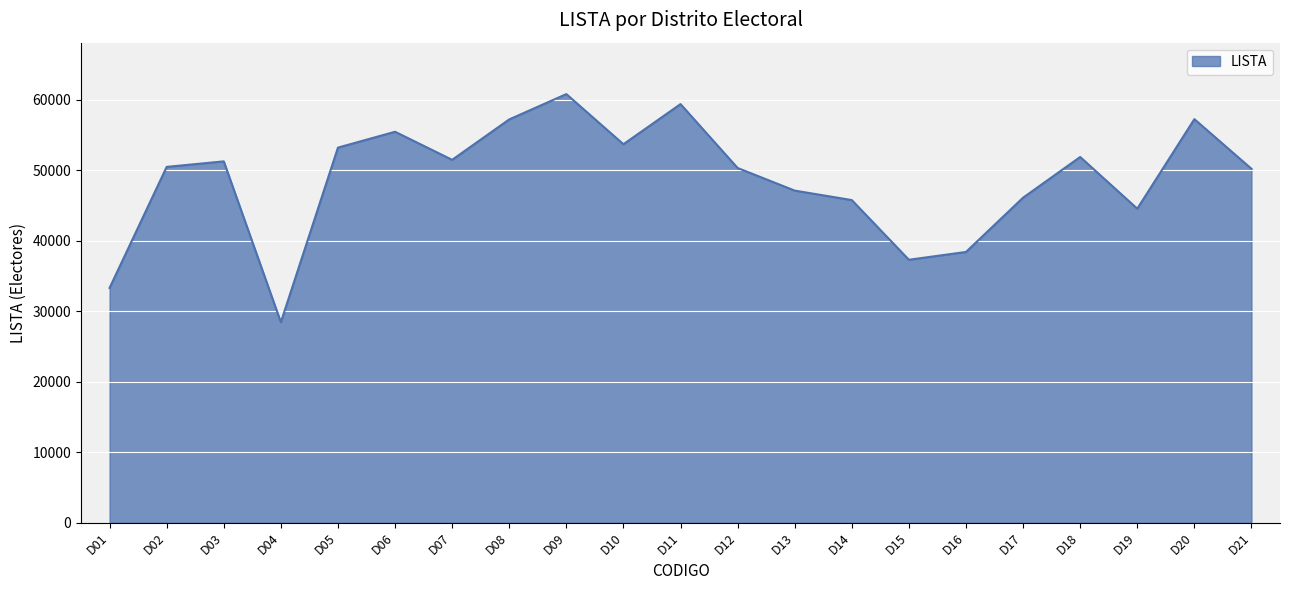

What is the difference between the maximum and minimum values?

32369